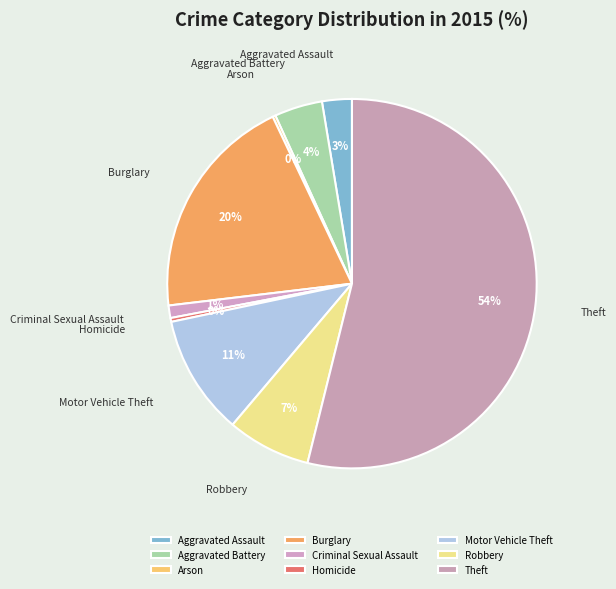

Which slice represents more than half of the pie?

Theft